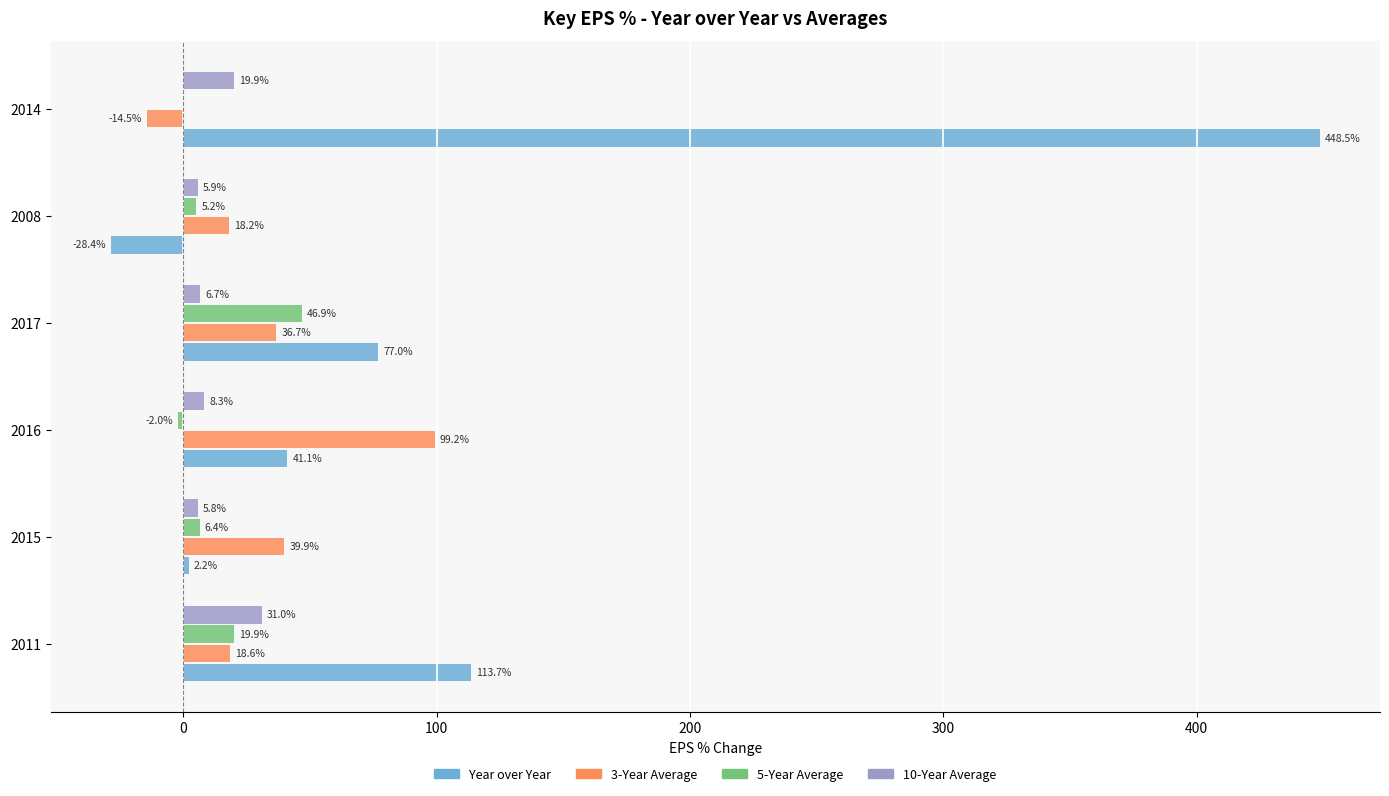

Is it true that Year over Year equals 41.1 at 2016?

True